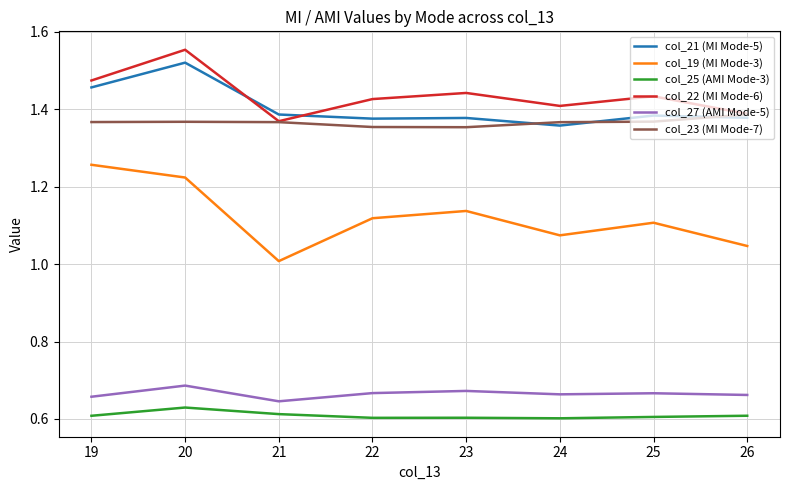

Count the number of categories in the chart.

8